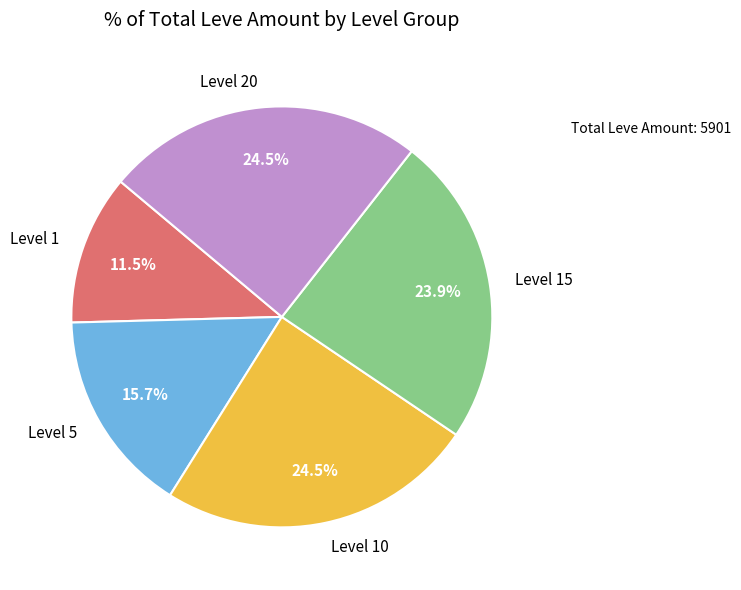

Does Level 1 account for over 50% of the chart?

No